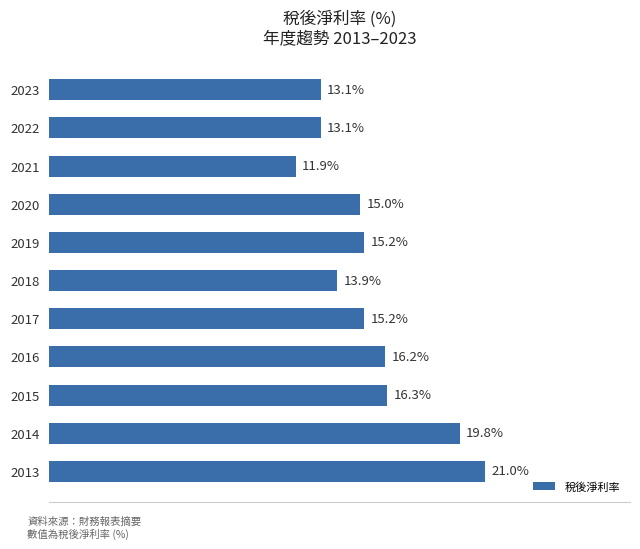

What is the difference between the second highest and second lowest values?

6.7